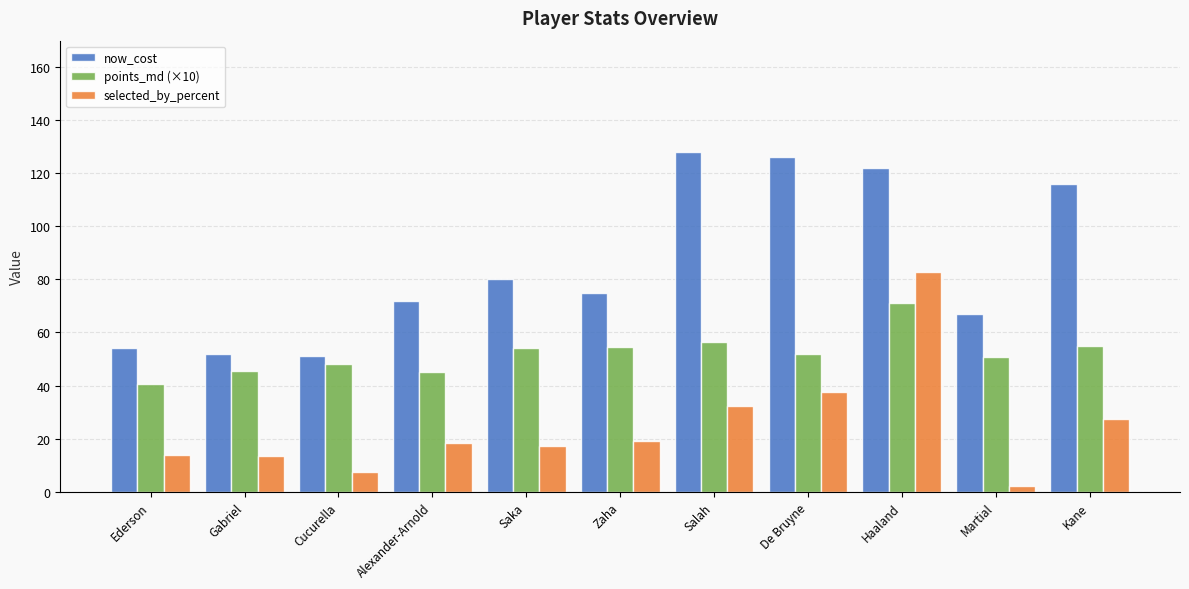

What are all the series names shown in the legend?

now_cost, points_md (×10), selected_by_percent